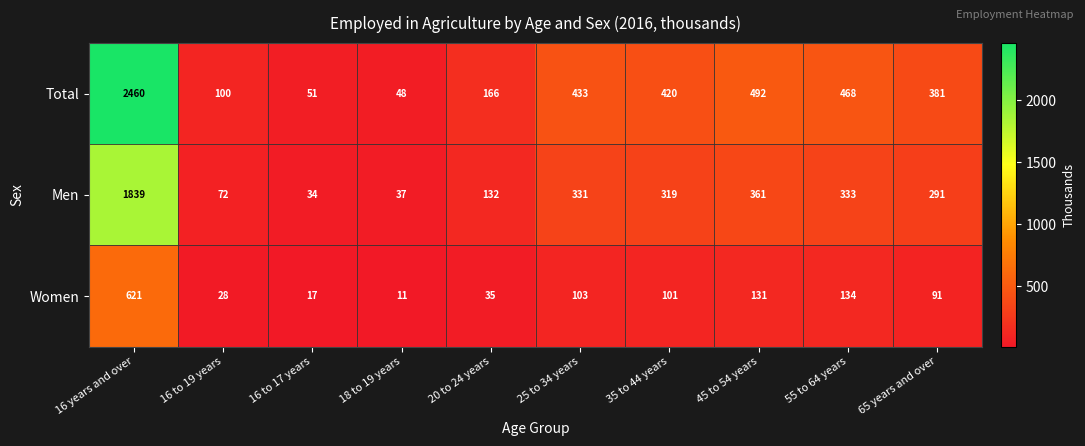

What is the difference between the highest and lowest values at 16 to 17 years?

34